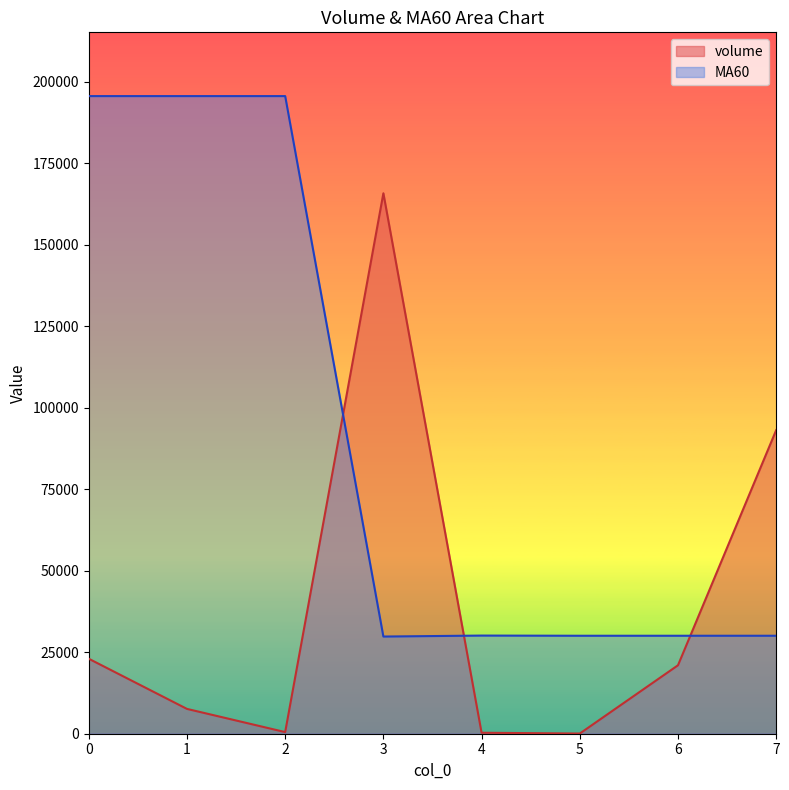

Which series has the largest range (max minus min)?

MA60